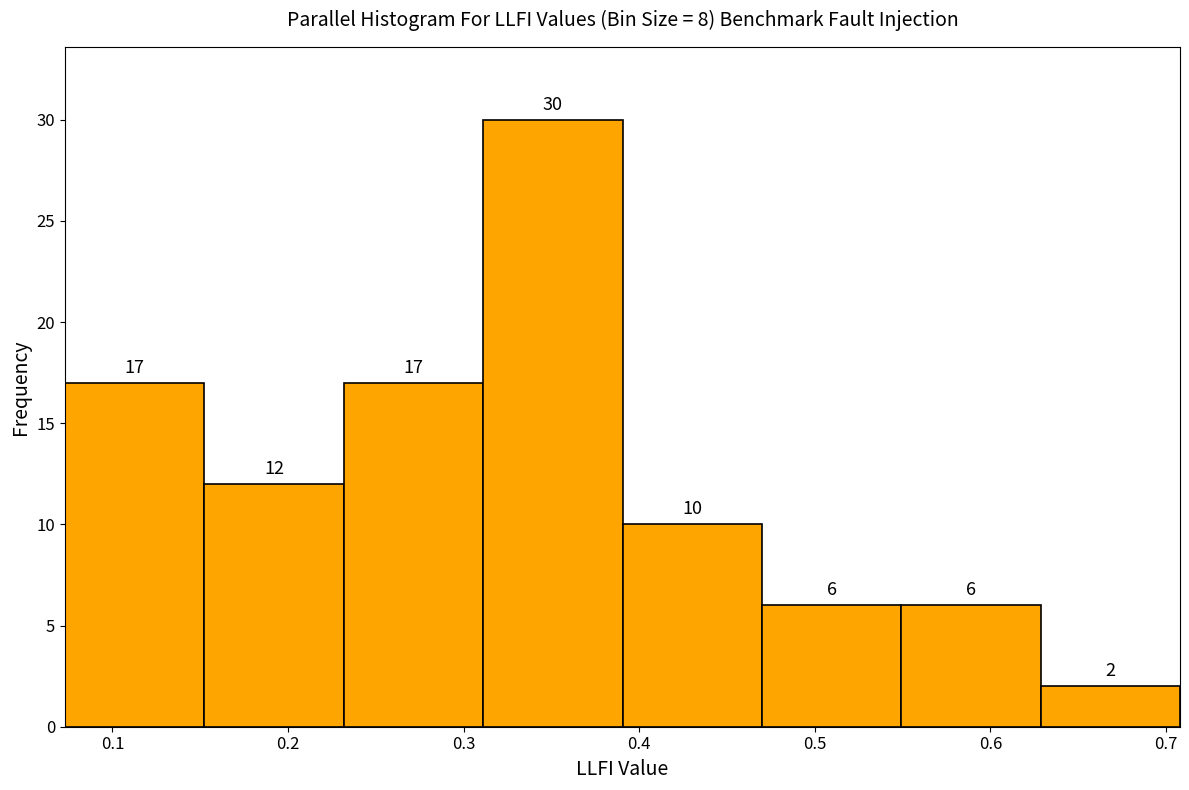

Which range on the x-axis has the tallest bar?

0.31 to 0.39